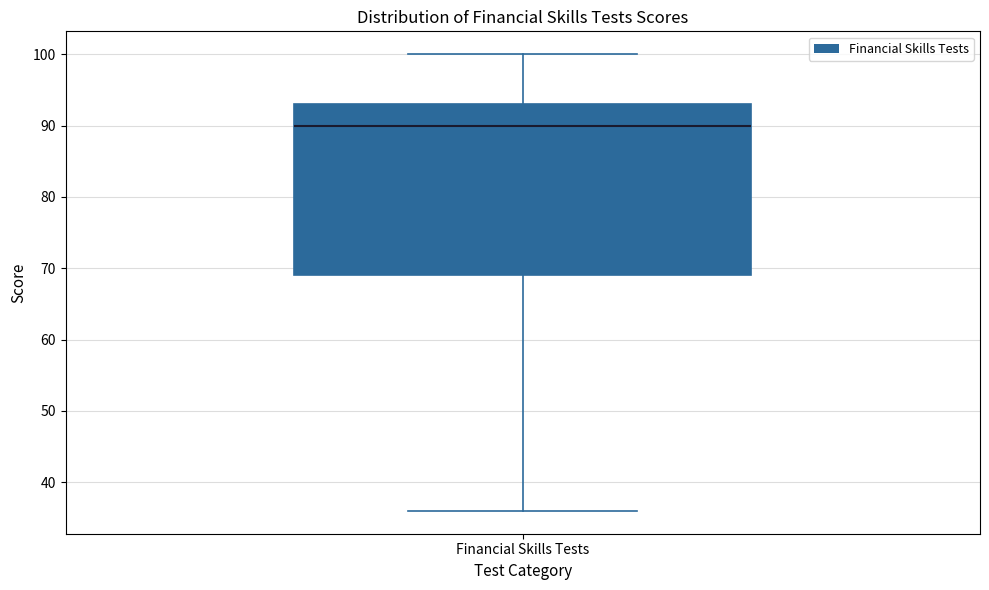

Transcribe this box plot: give where the median line is, the range the box spans, and where the two whiskers end, as read against the y-axis. The values are not printed on the chart, so give them approximately, as read against the axis.

median 90, box 69 to 93, whiskers 36 to 100